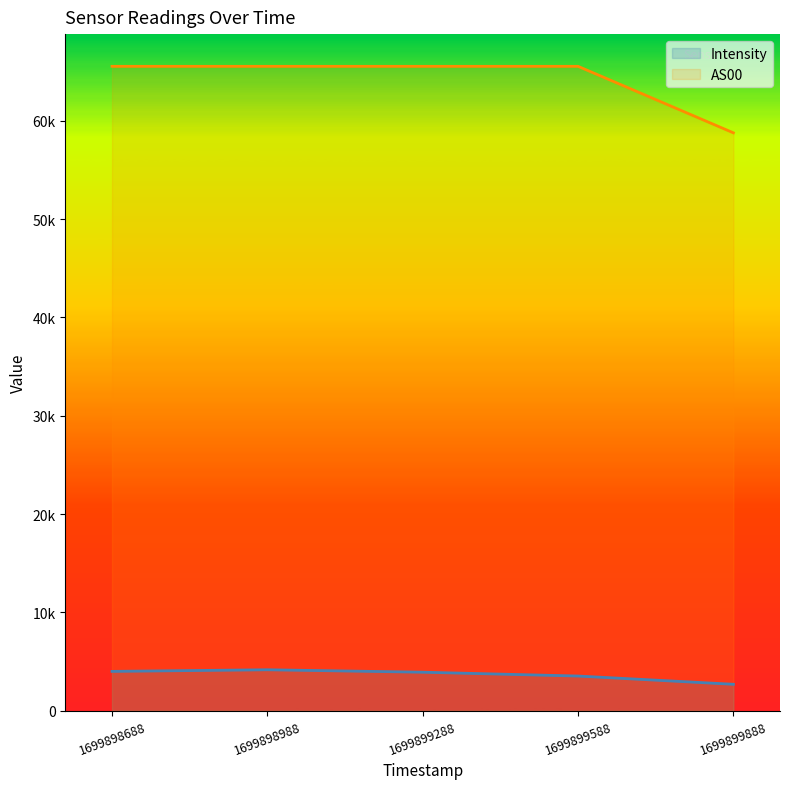

At 1699898988, list the series in order from smallest to largest.

Intensity, AS00